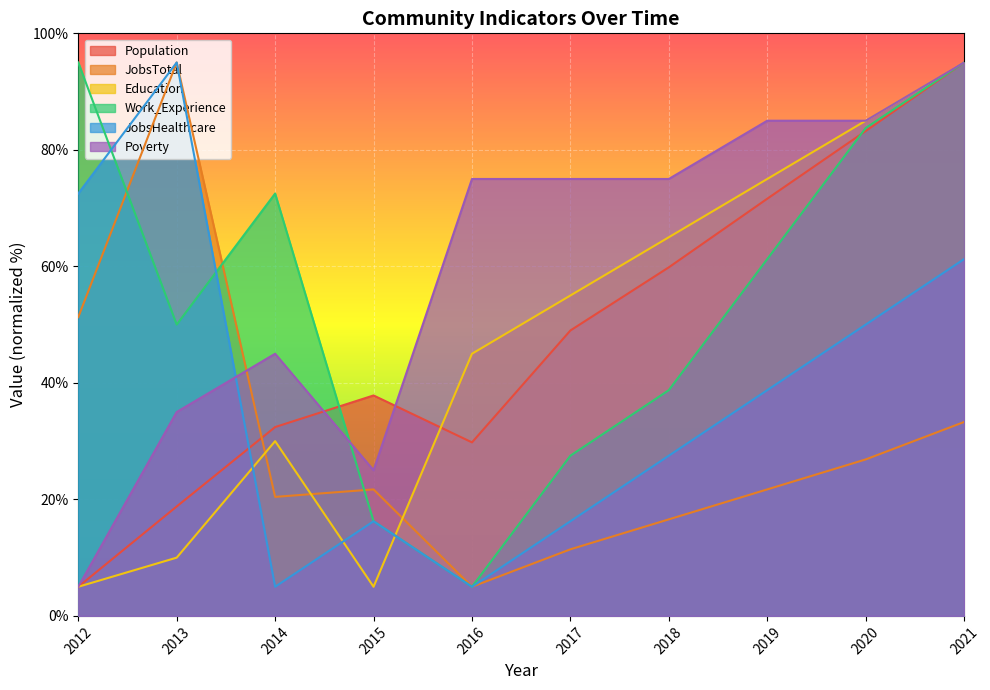

Which series has the largest total across all categories?

Poverty